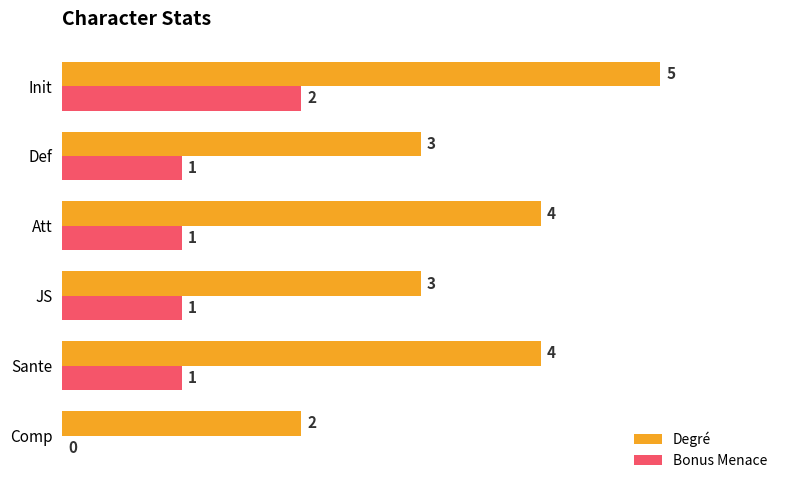

What are all the series names shown in the legend?

Degré, Bonus Menace